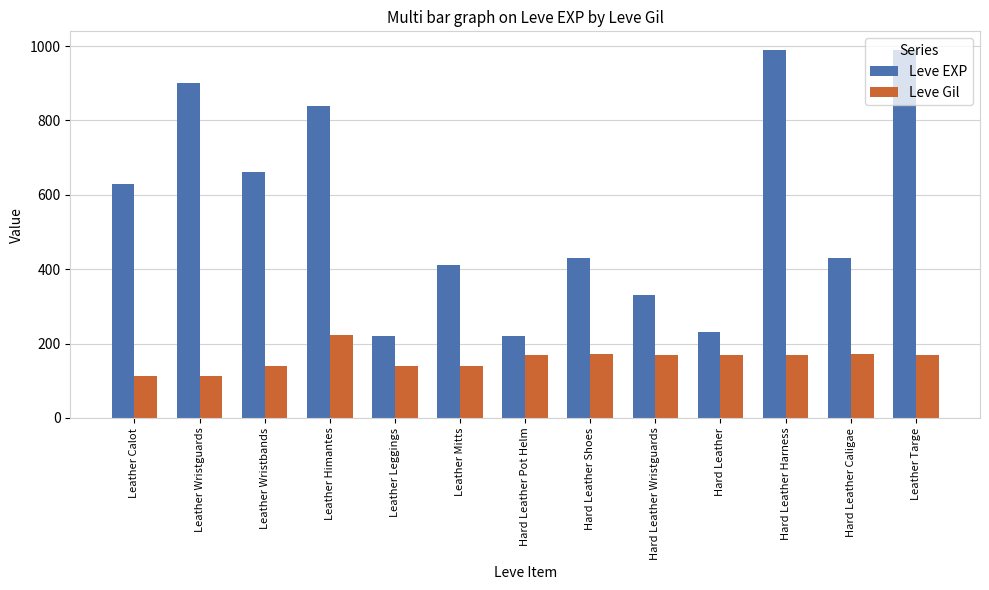

How many series are shown in this chart?

2